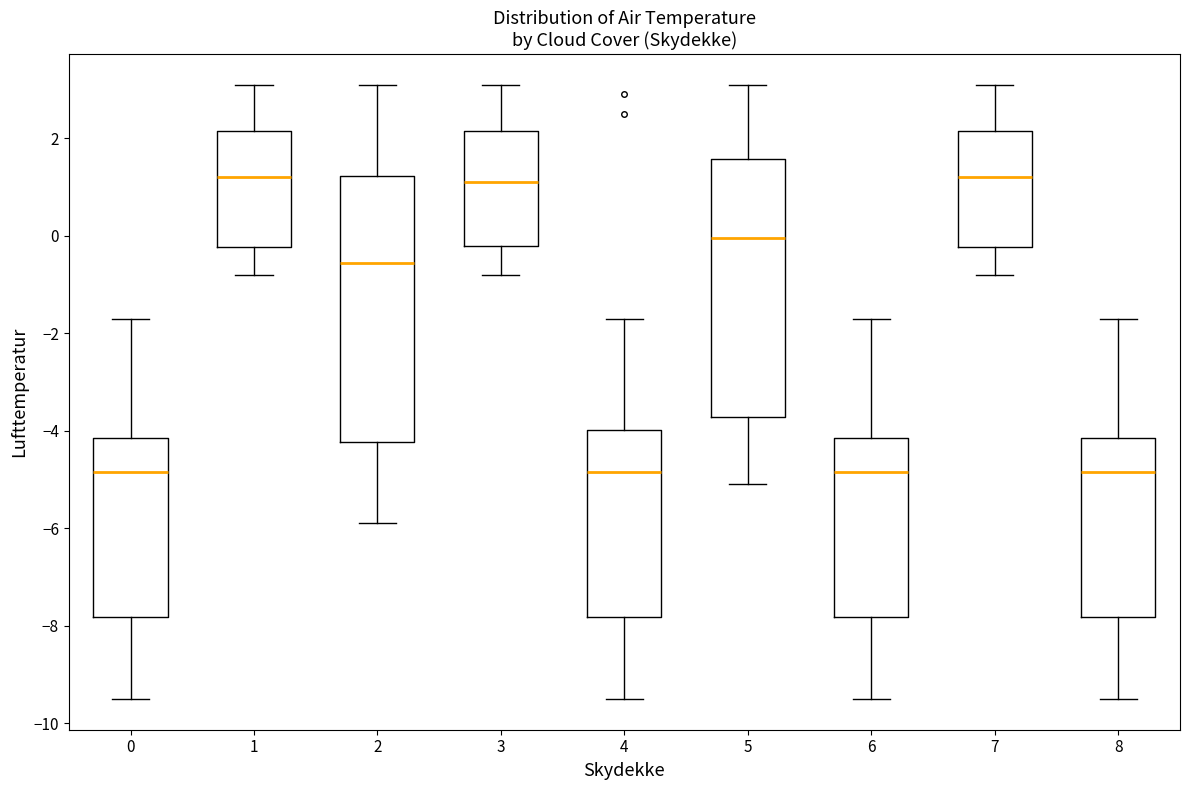

Reading left to right, transcribe this box plot: for each box, give where its median line is, the range the box spans, and where its two whiskers end, as read against the y-axis. The values are not printed on the chart, so give them approximately, as read against the axis.

0: median -4.8, box -7.8 to -4.2, whiskers -9.4 to -1.6
1: median 1.2, box -0.2 to 2.2, whiskers -0.8 to 3.2
2: median -0.6, box -4.2 to 1.2, whiskers -5.8 to 3.2
3: median 1.2, box -0.2 to 2.2, whiskers -0.8 to 3.2
4: median -4.8, box -7.8 to -4.0, whiskers -9.4 to -1.6
5: median 0.0, box -3.8 to 1.6, whiskers -5.0 to 3.2
6: median -4.8, box -7.8 to -4.2, whiskers -9.4 to -1.6
7: median 1.2, box -0.2 to 2.2, whiskers -0.8 to 3.2
8: median -4.8, box -7.8 to -4.2, whiskers -9.4 to -1.6